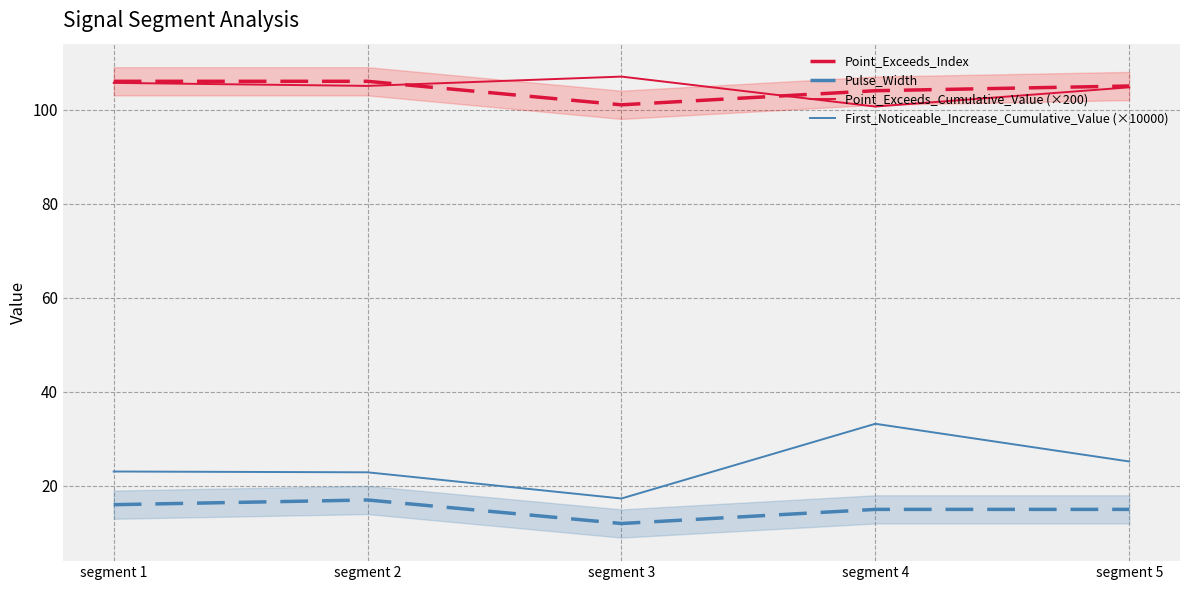

At which label does Point_Exceeds_Cumulative_Value (×200) first exceed 105?

segment 1